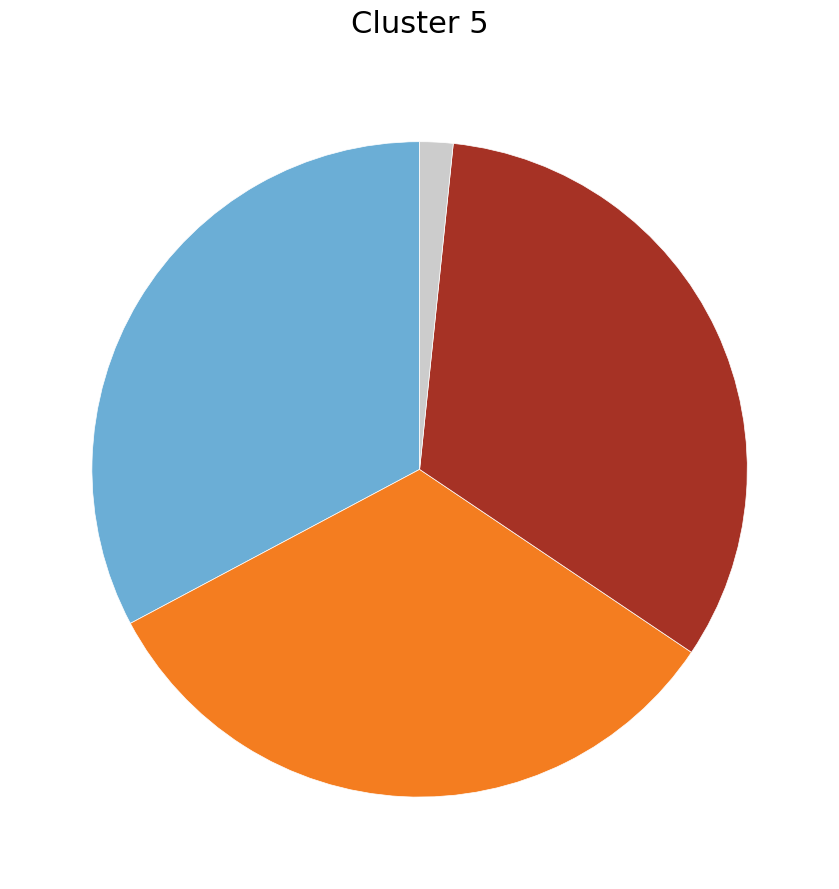

Does any single category account for the majority?

No